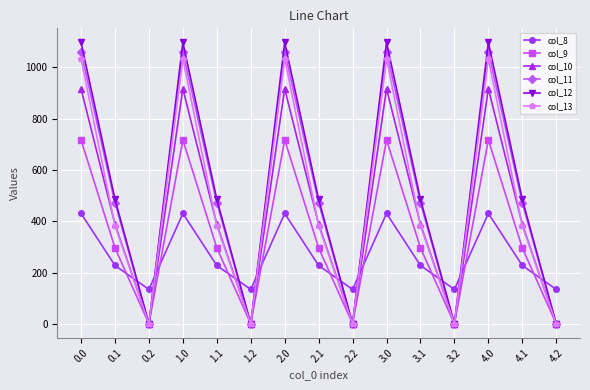

What is the label of the 4th point from the right?

3.2